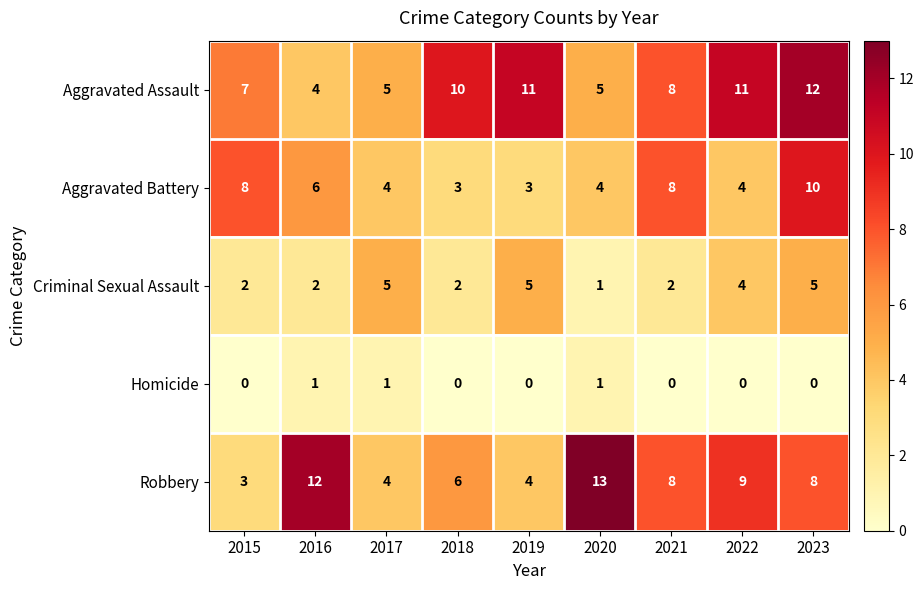

What is the sum of all Robbery values?

67